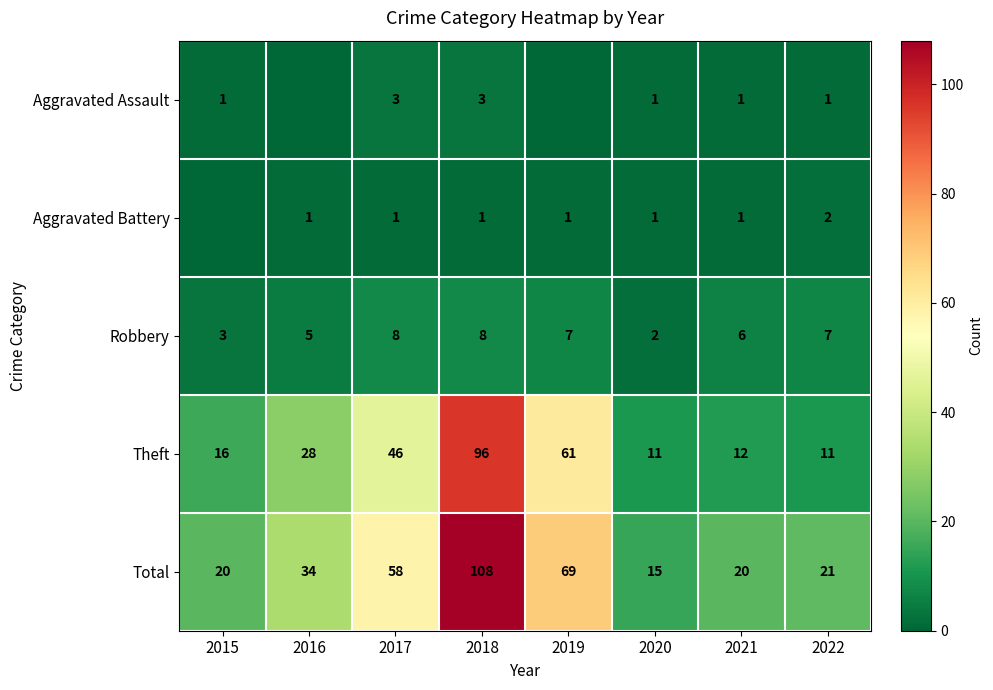

True or false: Total has a value of 108 at 2018.

True